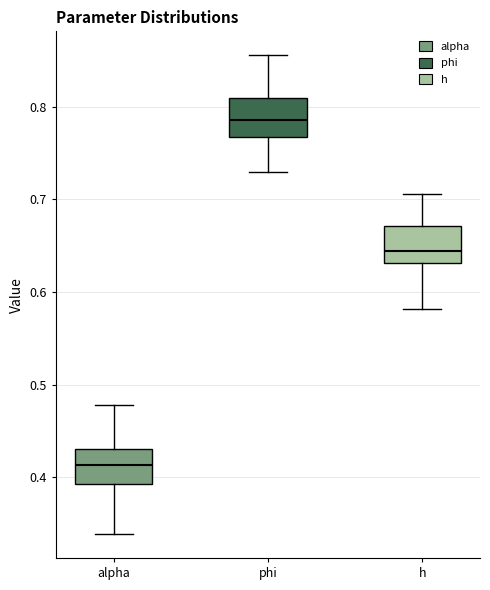

Where is the upper edge of the box for alpha on the y-axis? The values are not printed on the chart, so give them approximately, as read against the axis.

0.43